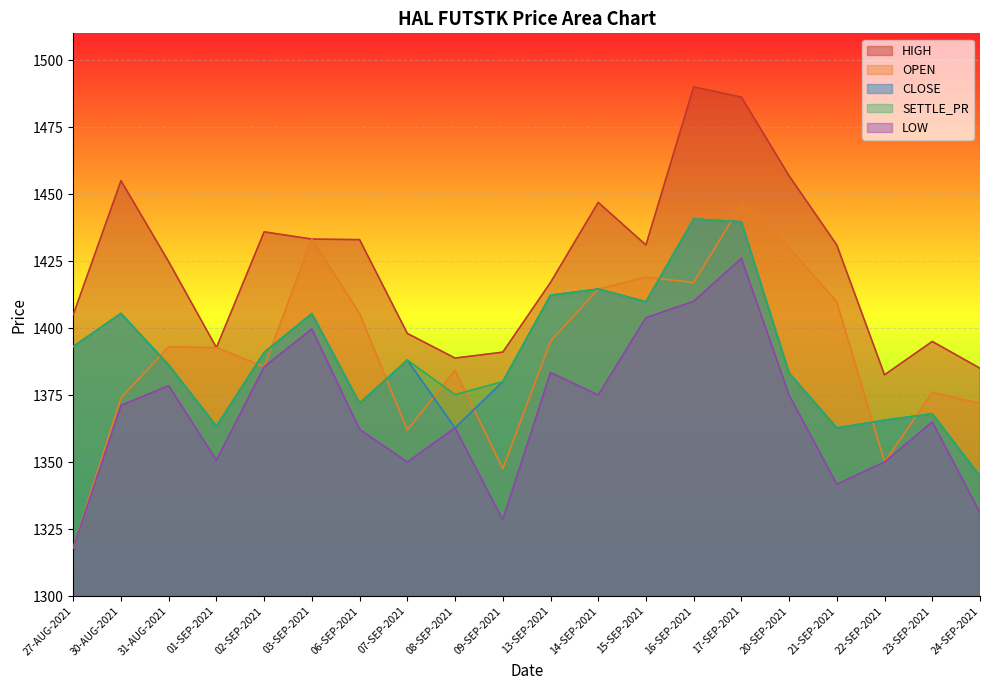

Reading left to right, transcribe all the data shown in this chart.

HIGH: 27-AUG-2021=1405.0	30-AUG-2021=1455.0	31-AUG-2021=1424.8	01-SEP-2021=1392.7	02-SEP-2021=1435.9	03-SEP-2021=1433.2	06-SEP-2021=1433.0	07-SEP-2021=1398.0	08-SEP-2021=1388.8	09-SEP-2021=1391.0	13-SEP-2021=1417.0	14-SEP-2021=1446.9	15-SEP-2021=1431.0	16-SEP-2021=1490.0	17-SEP-2021=1486.2	20-SEP-2021=1456.8	21-SEP-2021=1431.0	22-SEP-2021=1382.5	23-SEP-2021=1395.0	24-SEP-2021=1385.0
OPEN: 27-AUG-2021=1318.0	30-AUG-2021=1374.0	31-AUG-2021=1393.0	01-SEP-2021=1392.7	02-SEP-2021=1385.5	03-SEP-2021=1433.2	06-SEP-2021=1405.4	07-SEP-2021=1362.0	08-SEP-2021=1384.2	09-SEP-2021=1347.5	13-SEP-2021=1395.1	14-SEP-2021=1414.5	15-SEP-2021=1419.0	16-SEP-2021=1417.0	17-SEP-2021=1446.2	20-SEP-2021=1430.0	21-SEP-2021=1409.8	22-SEP-2021=1350.0	23-SEP-2021=1376.0	24-SEP-2021=1372.0
CLOSE: 27-AUG-2021=1393.1	30-AUG-2021=1405.5	31-AUG-2021=1386.2	01-SEP-2021=1363.3	02-SEP-2021=1390.9	03-SEP-2021=1405.4	06-SEP-2021=1372.0	07-SEP-2021=1388.0	08-SEP-2021=1362.8	09-SEP-2021=1380.0	13-SEP-2021=1412.2	14-SEP-2021=1414.5	15-SEP-2021=1409.8	16-SEP-2021=1440.7	17-SEP-2021=1439.7	20-SEP-2021=1383.2	21-SEP-2021=1362.7	22-SEP-2021=1365.6	23-SEP-2021=1368.0	24-SEP-2021=1344.8
SETTLE_PR: 27-AUG-2021=1393.1	30-AUG-2021=1405.5	31-AUG-2021=1386.2	01-SEP-2021=1363.3	02-SEP-2021=1390.9	03-SEP-2021=1405.4	06-SEP-2021=1372.0	07-SEP-2021=1388.0	08-SEP-2021=1375.2	09-SEP-2021=1380.0	13-SEP-2021=1412.2	14-SEP-2021=1414.5	15-SEP-2021=1409.8	16-SEP-2021=1440.7	17-SEP-2021=1439.7	20-SEP-2021=1383.2	21-SEP-2021=1362.7	22-SEP-2021=1365.6	23-SEP-2021=1368.0	24-SEP-2021=1344.8
LOW: 27-AUG-2021=1318.0	30-AUG-2021=1371.2	31-AUG-2021=1378.5	01-SEP-2021=1350.7	02-SEP-2021=1385.5	03-SEP-2021=1399.7	06-SEP-2021=1362.2	07-SEP-2021=1350.0	08-SEP-2021=1362.8	09-SEP-2021=1328.4	13-SEP-2021=1383.4	14-SEP-2021=1375.0	15-SEP-2021=1403.8	16-SEP-2021=1410.0	17-SEP-2021=1426.0	20-SEP-2021=1375.0	21-SEP-2021=1341.7	22-SEP-2021=1350.0	23-SEP-2021=1365.0	24-SEP-2021=1331.1